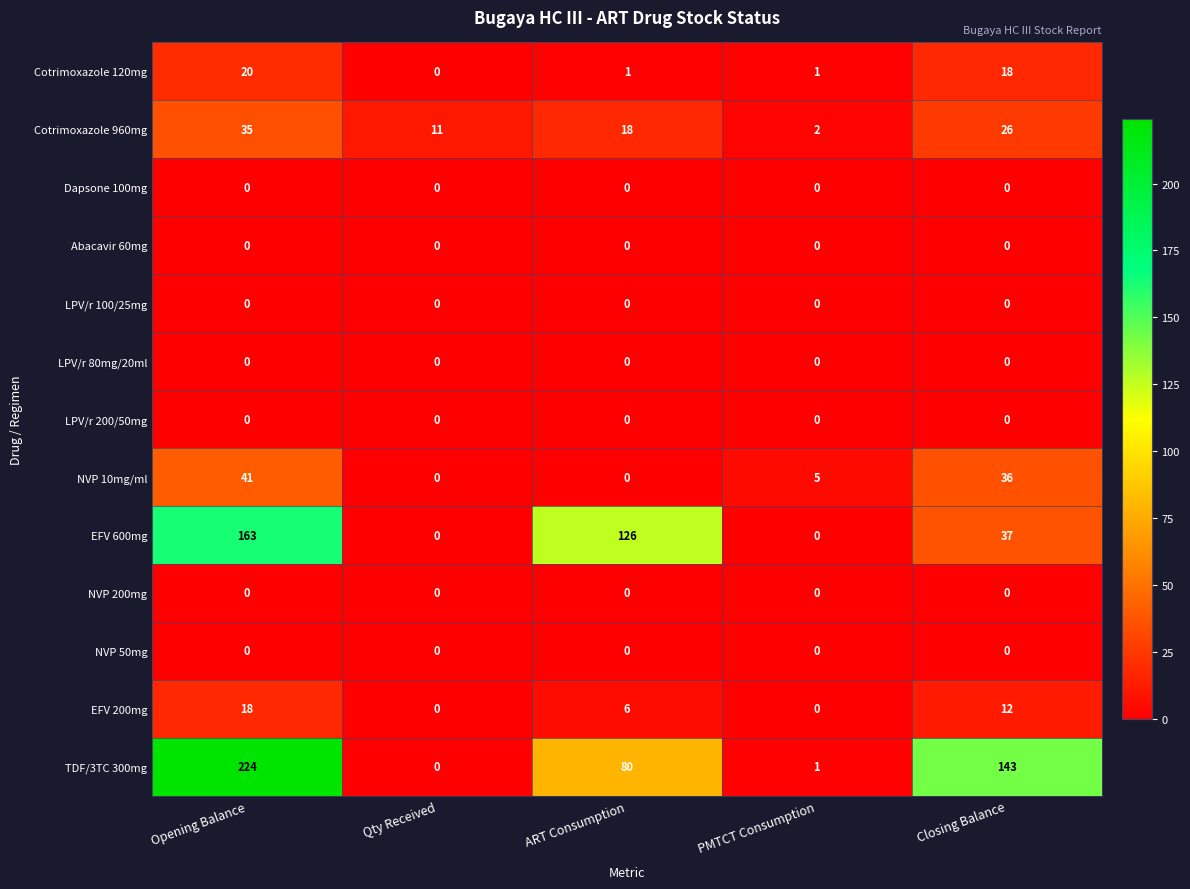

True or false: Abacavir 60mg has a value of 0 at Opening Balance.

True